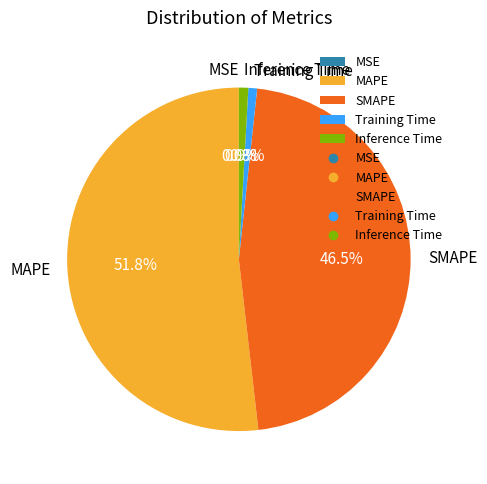

Which category has the biggest portion of the pie?

MAPE